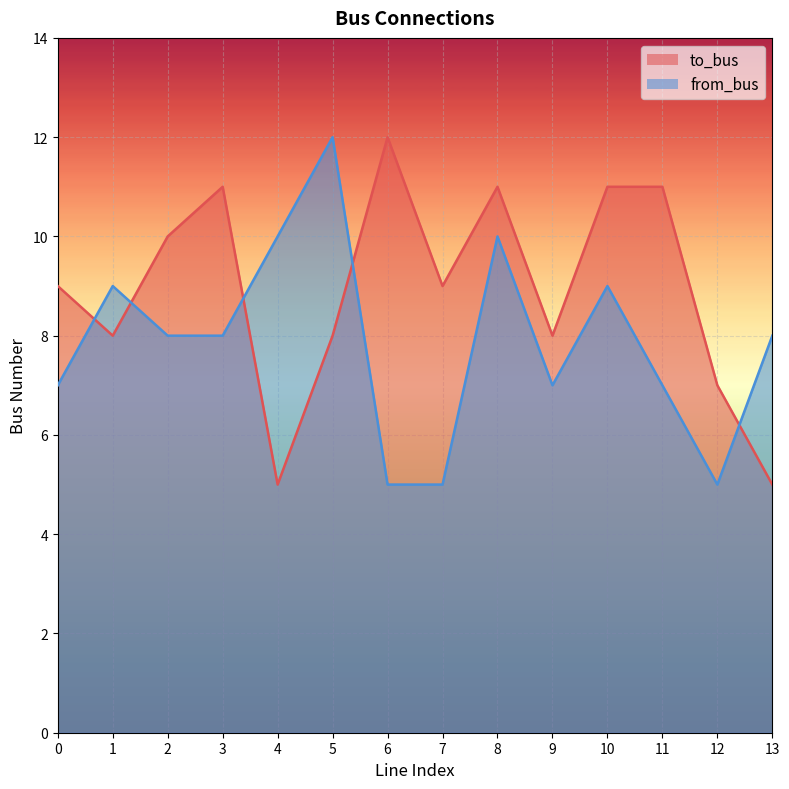

Rank the categories by from_bus value from highest to lowest.

5, 4, 8, 1, 10, 2, 3, 13, 0, 9, 11, 6, 7, 12